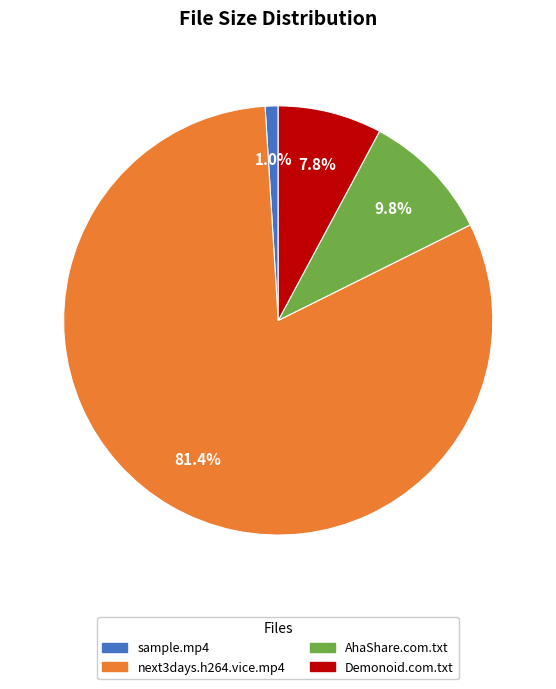

How much of the chart is everything except next3days.h264.vice.mp4?

18.6%